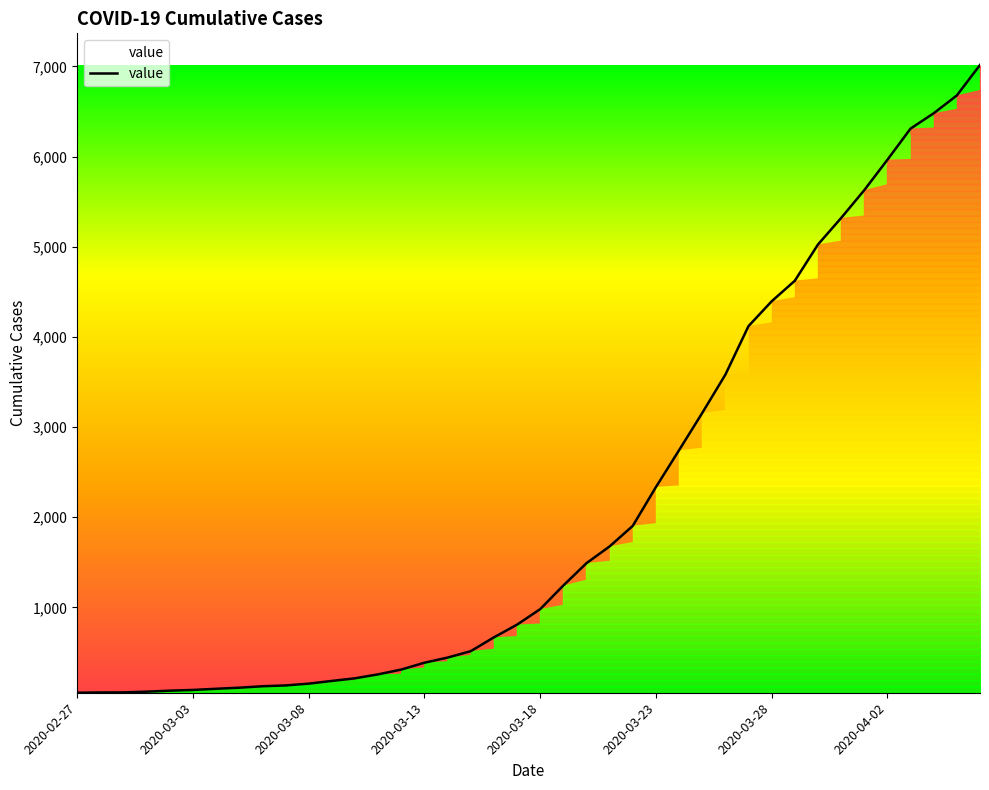

What is the greatest value displayed?

7017